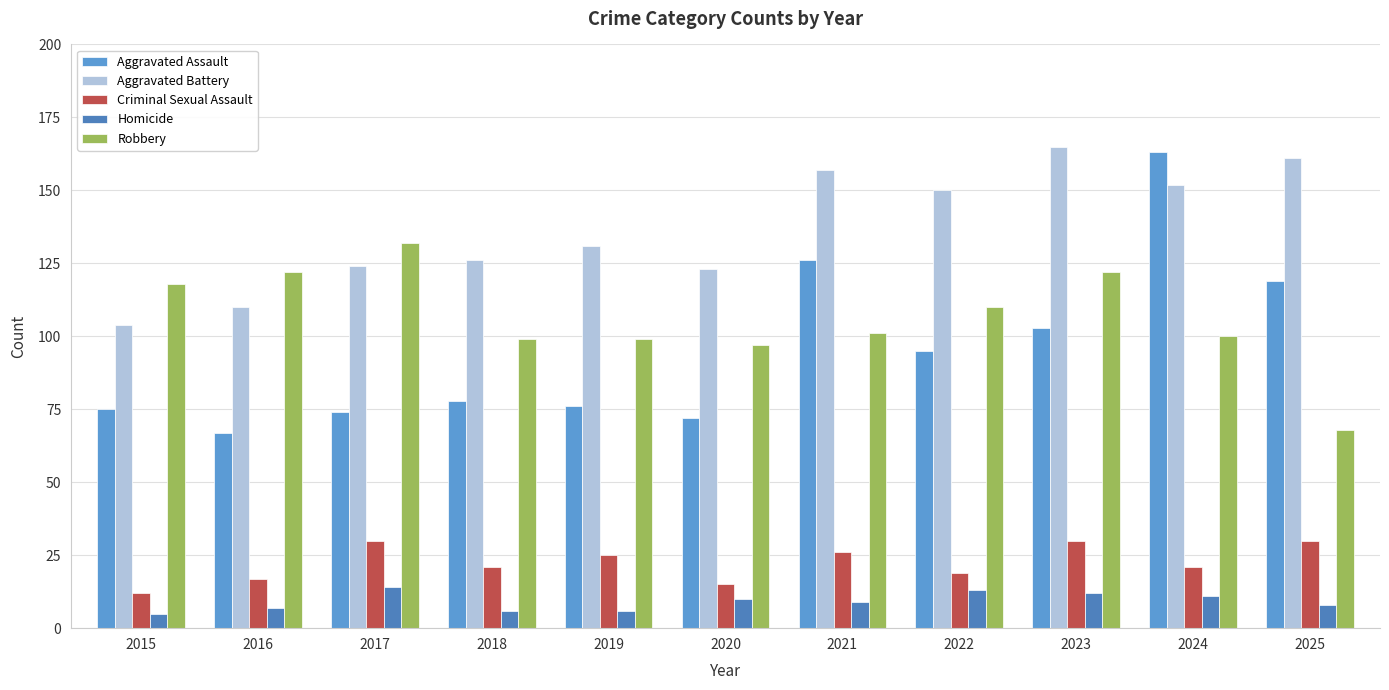

What is the sum of all Homicide values?

101